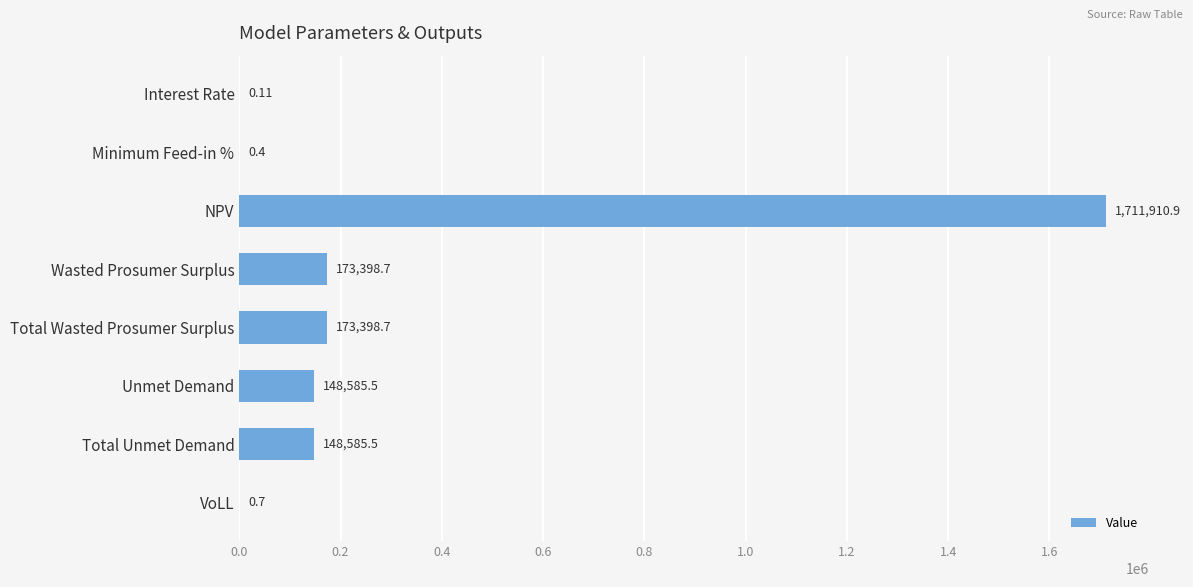

What is the ratio of the value at NPV to the value at Total Wasted Prosumer Surplus?

9.9